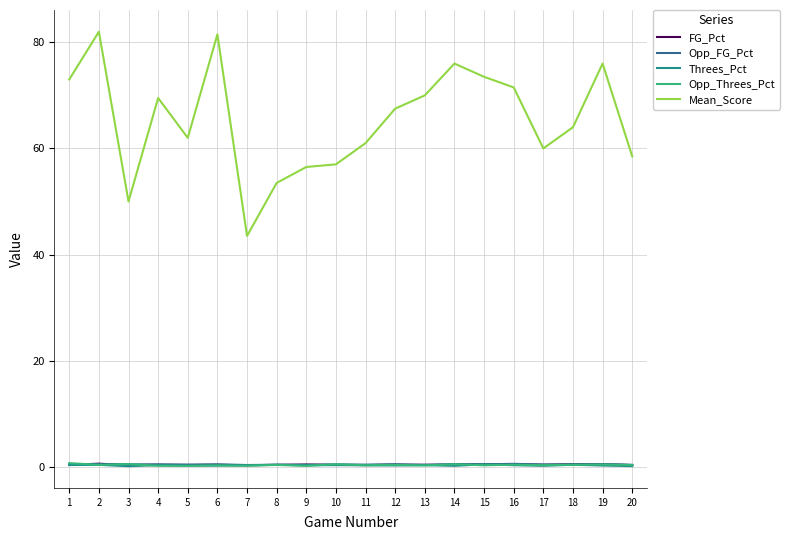

What is the difference between the Threes_Pct values at 19 and 10?

0.1